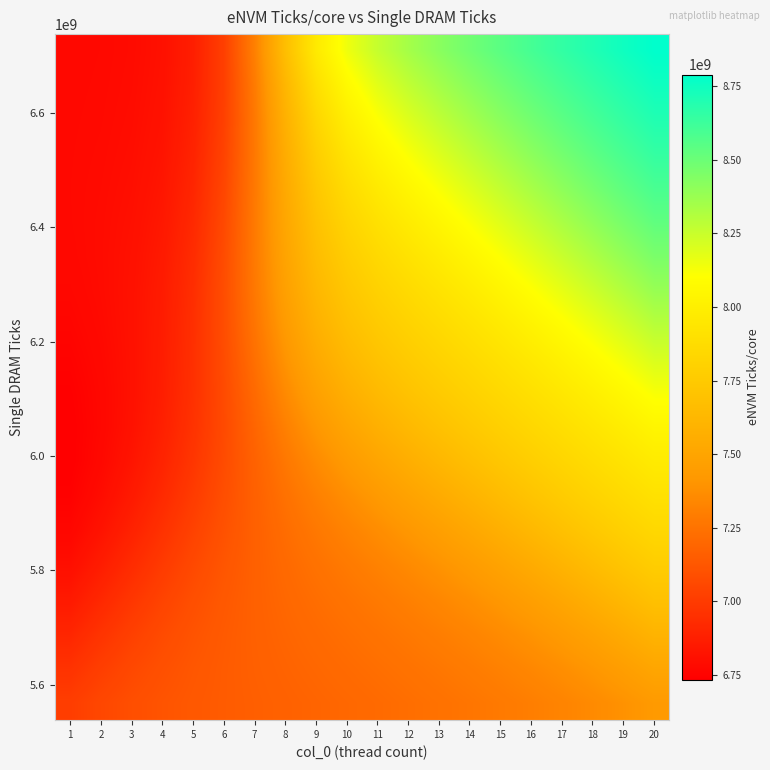

At how many categories does at least one series exceed 8518933443?

6